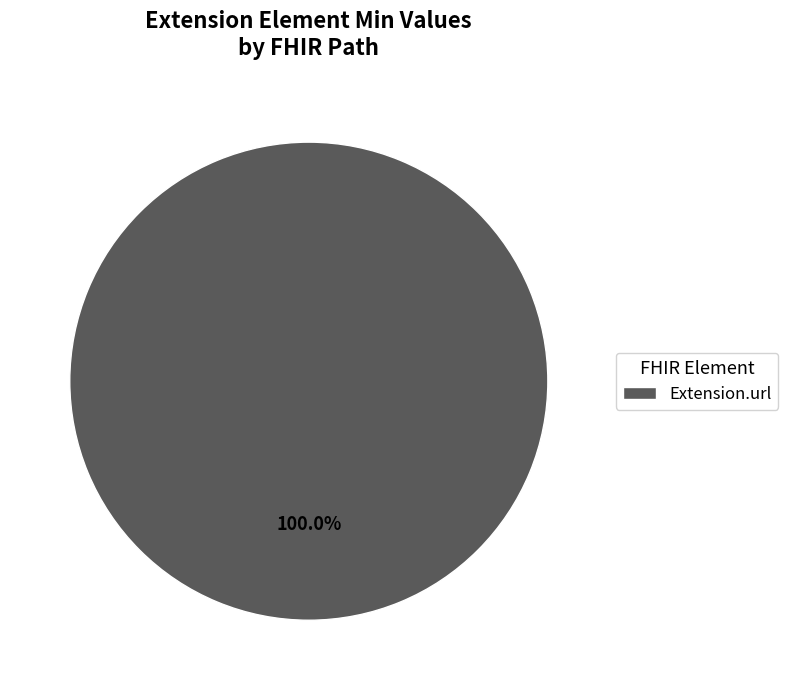

Does any single category account for the majority?

Yes